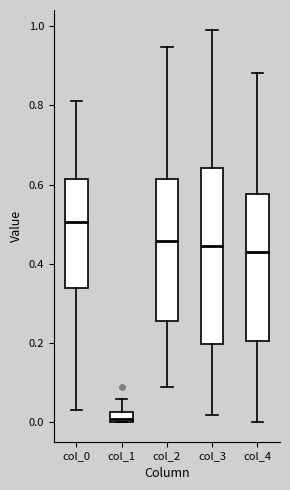

Which box is the tallest, from its lower edge to its upper edge?

col_3